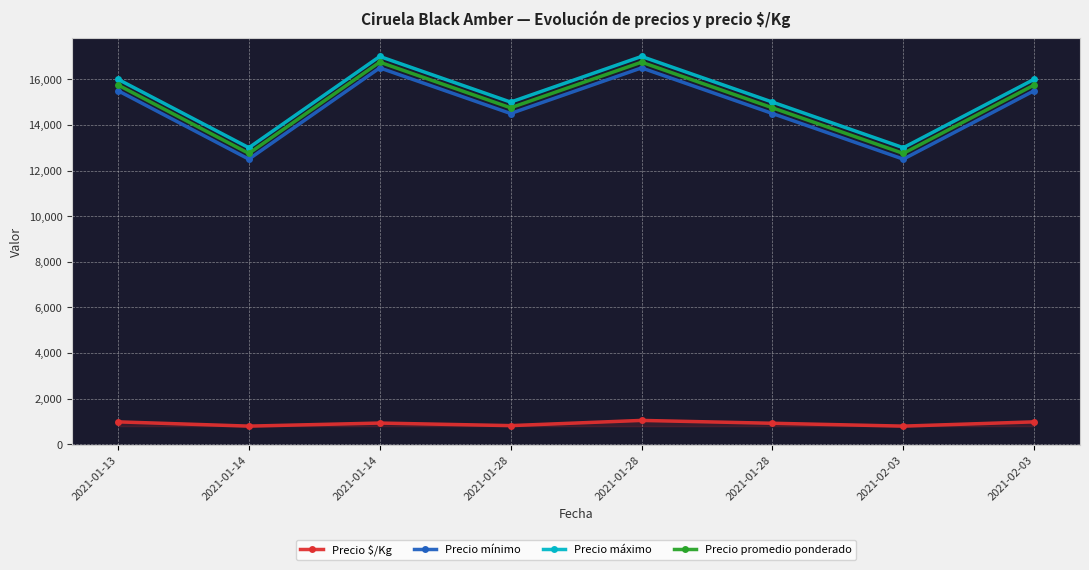

Which series has the largest total across all categories?

Precio máximo